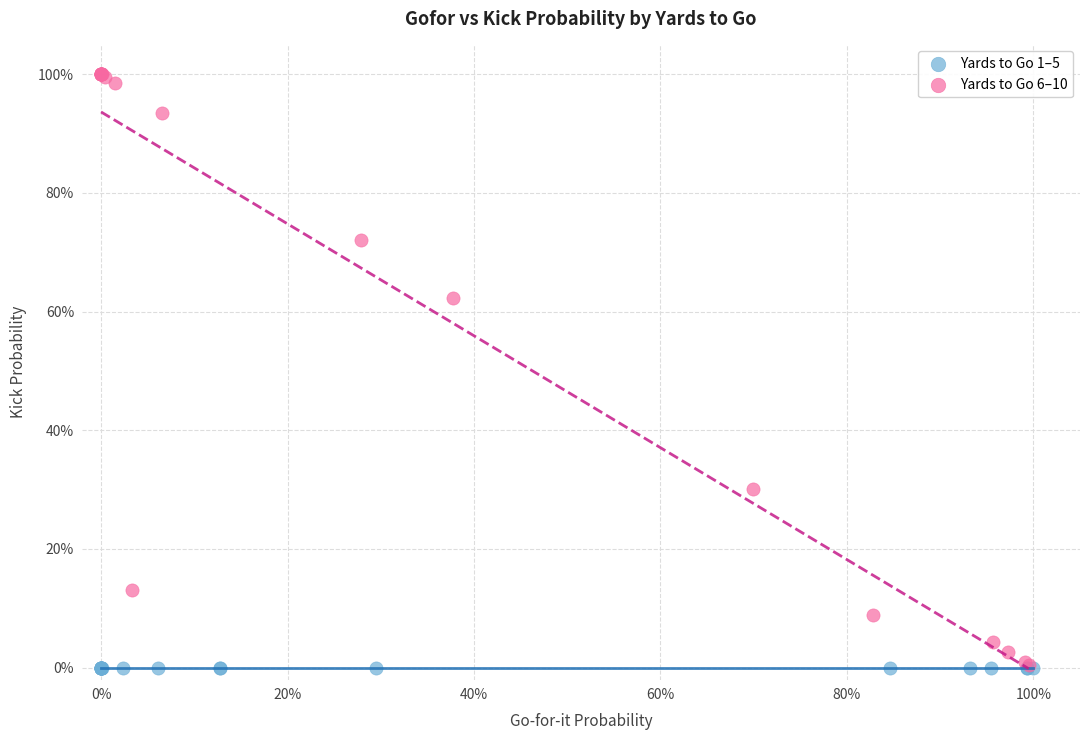

What are all the series names shown in the legend?

Yards to Go 1–5, Yards to Go 6–10